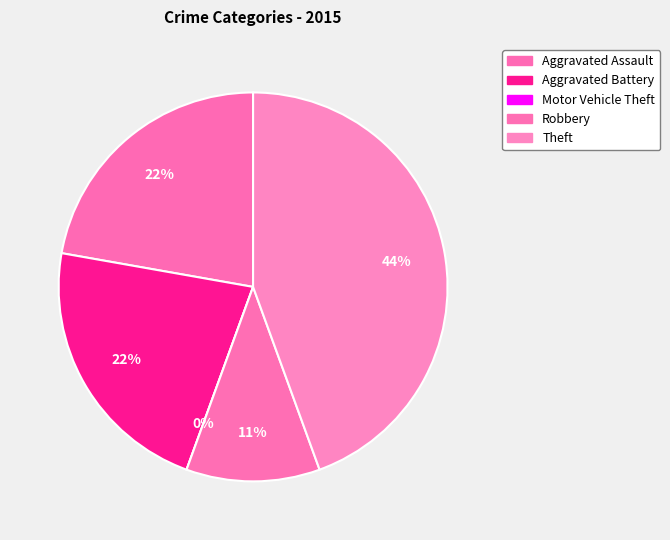

True or false: Aggravated Battery accounts for 32% of the total.

False